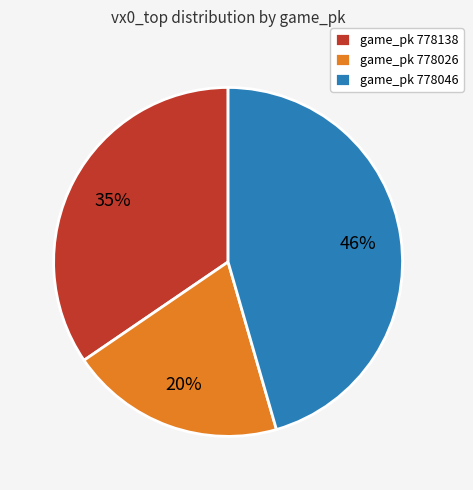

How many segments does this pie chart have?

3